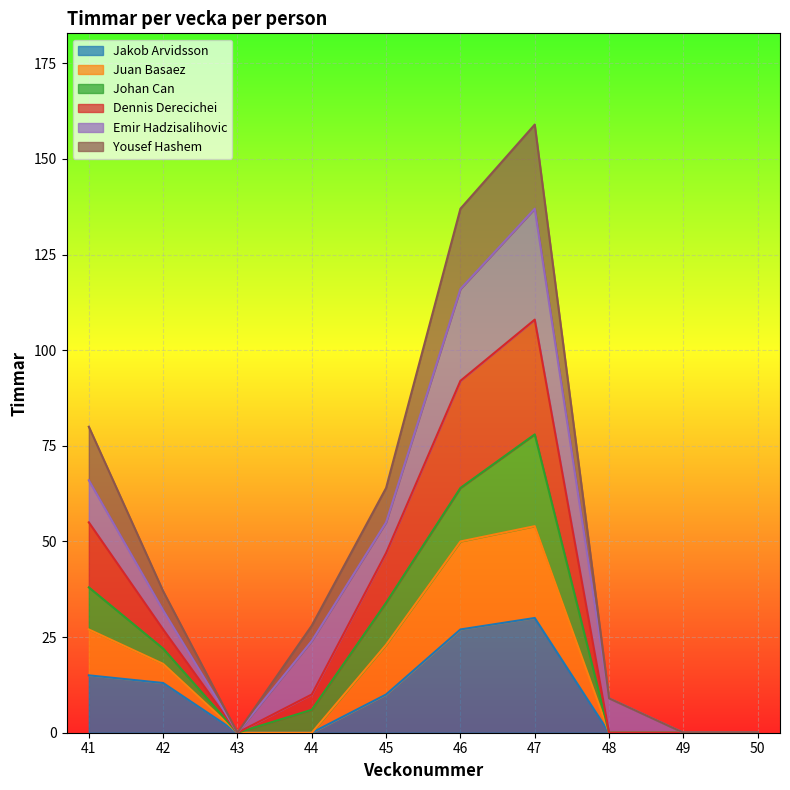

At which label does Yousef Hashem first exceed 32?

41